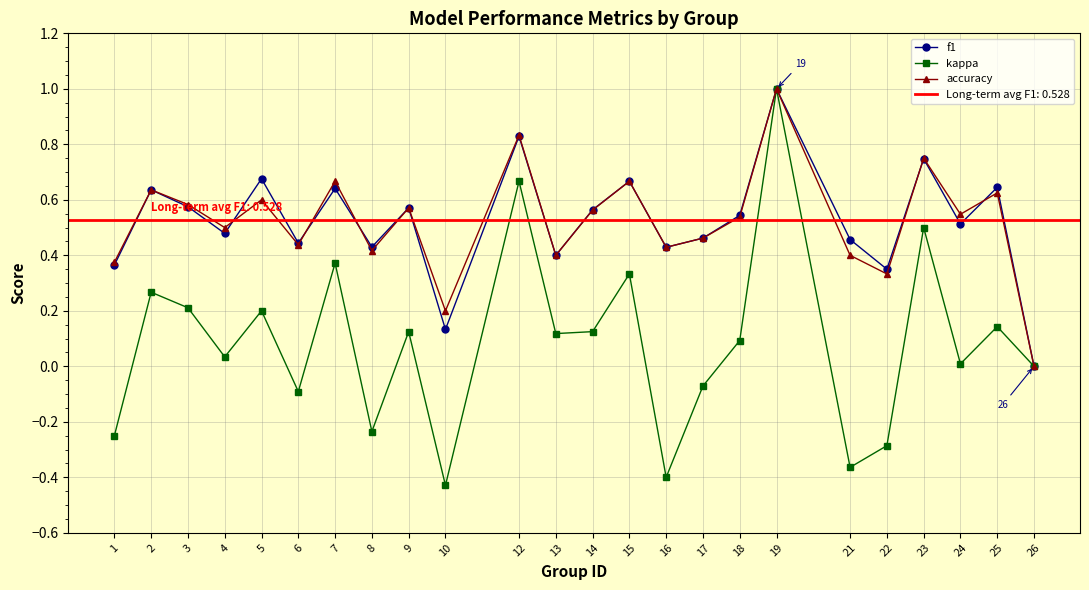

Rank the categories by f1 value from highest to lowest.

19, 12, 23, 5, 15, 25, 7, 2, 3, 9, 14, 18, 24, 4, 17, 21, 6, 8, 16, 13, 1, 22, 10, 26